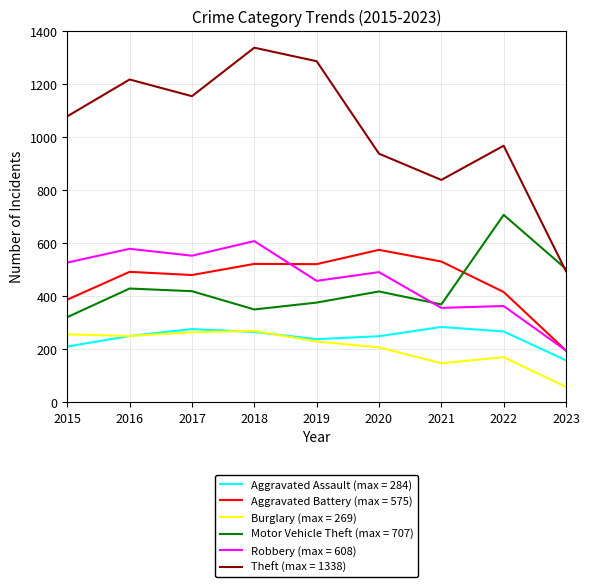

Does the chart display data point markers on the line(s)?

No